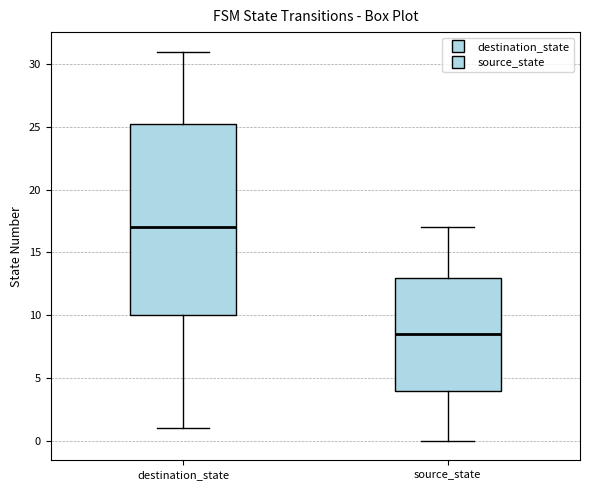

Comparing the boxes themselves (not the whiskers), which one is the tallest?

destination_state